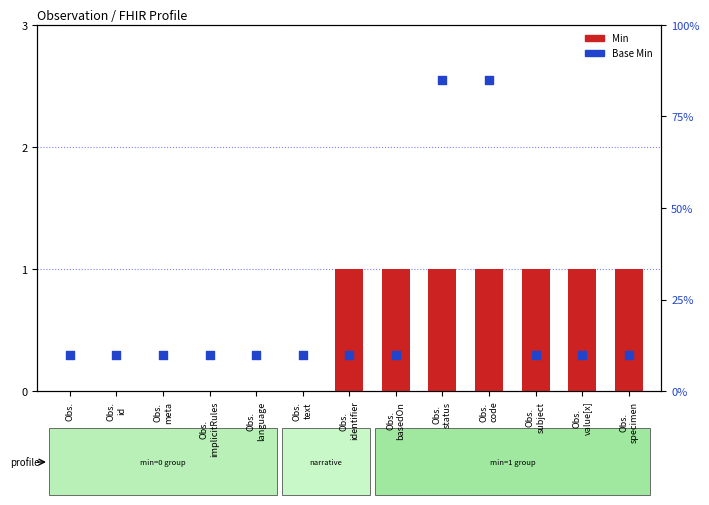

Which series has the largest total across all categories?

Base Min